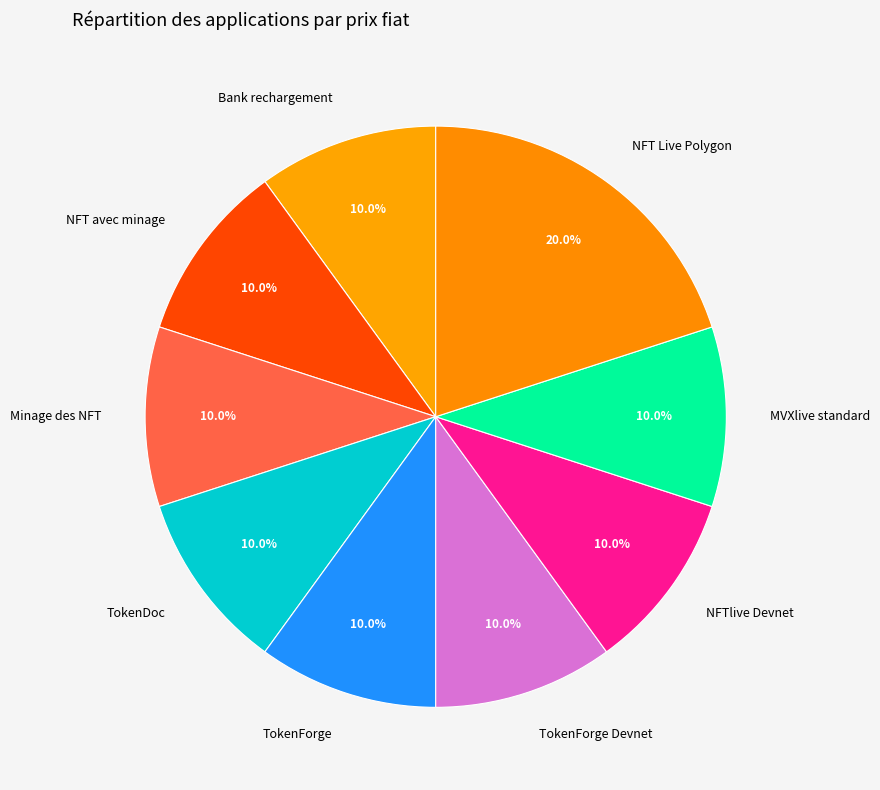

Is there a majority slice in this chart?

No